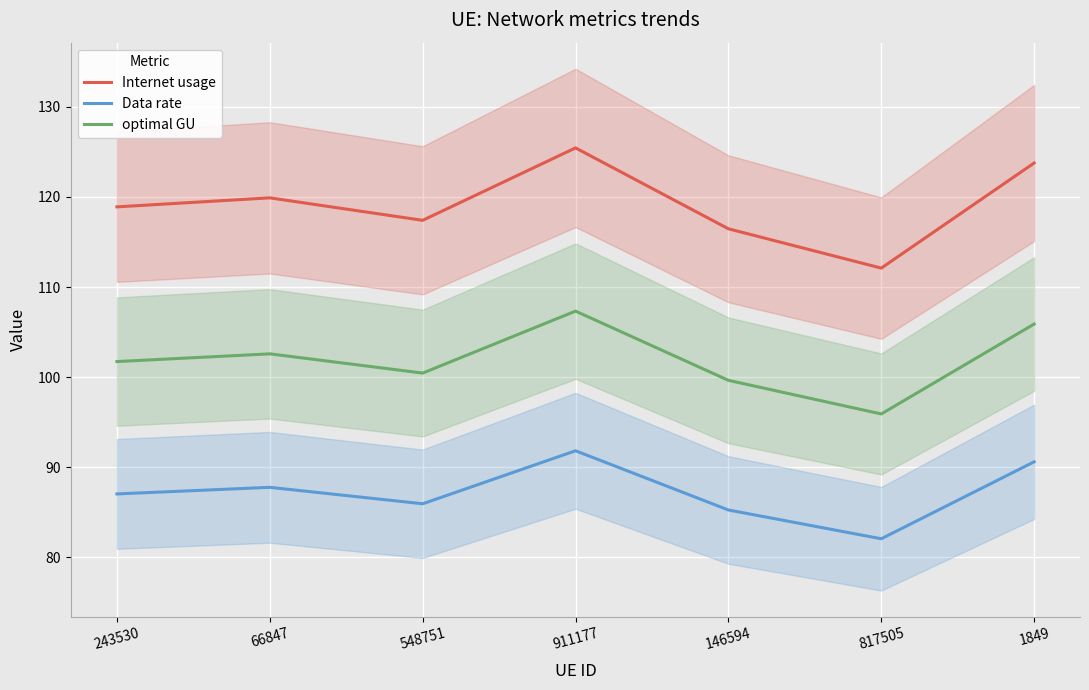

What is the total value across all series at 146594?

301.4